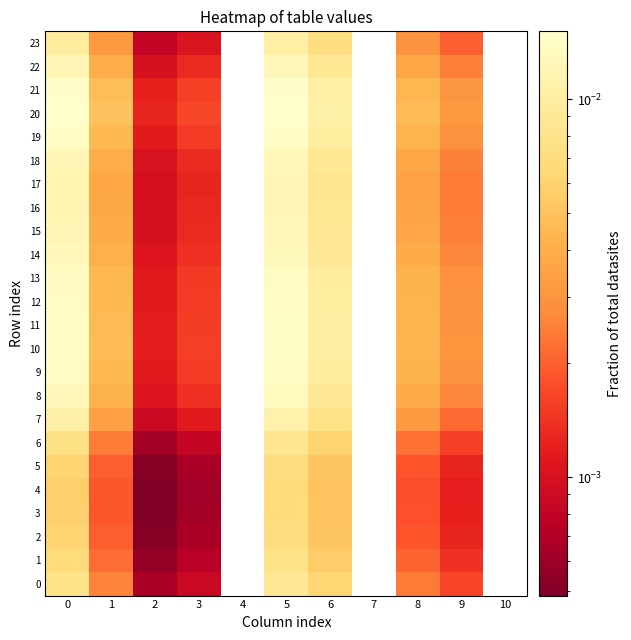

Between 6 and 8, which series saw the biggest shift?

20